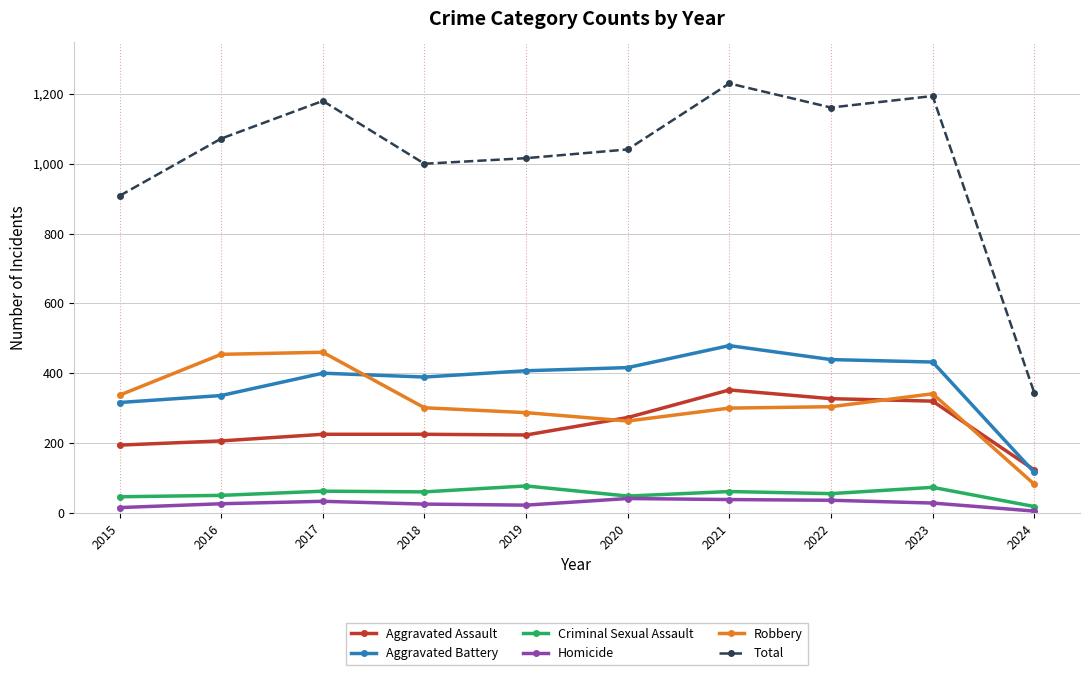

How many data points does each series have?

10